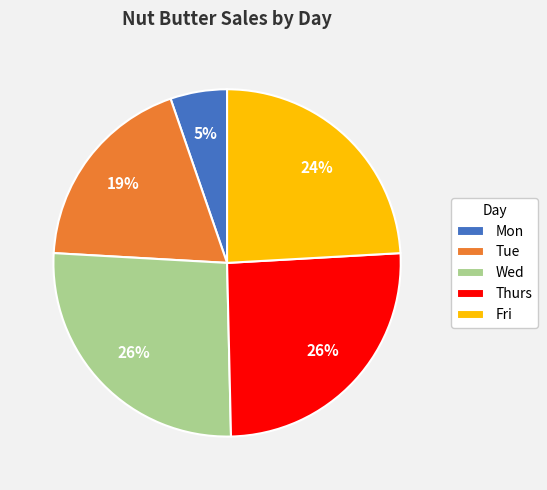

What is the smallest slice in the pie chart?

Mon